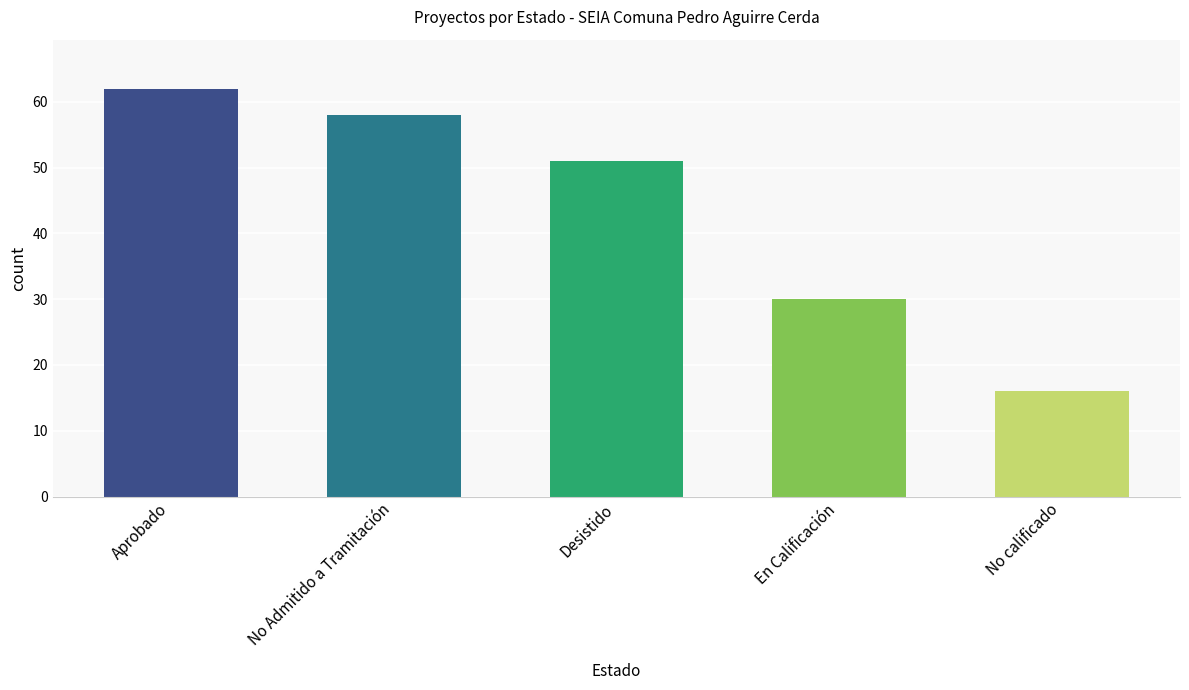

What is the difference between the values at No calificado and En Calificación?

14